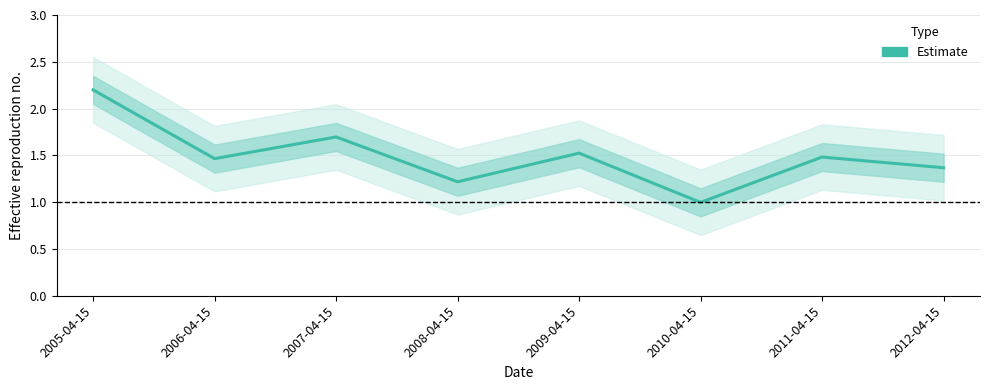

What is the approximate value at 2009-04-15?

1.5